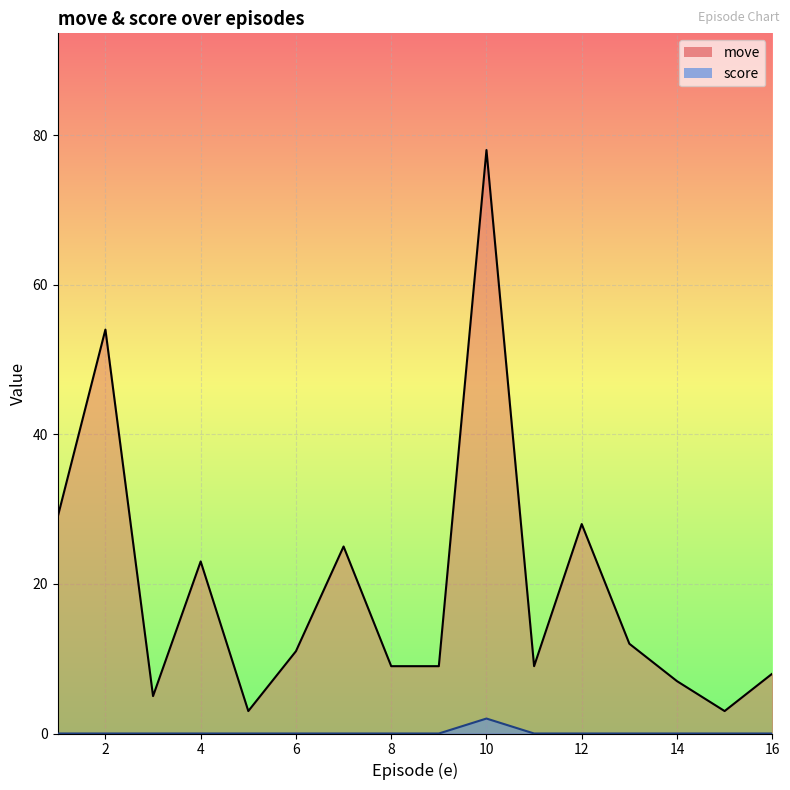

At which label does move first exceed 11?

1